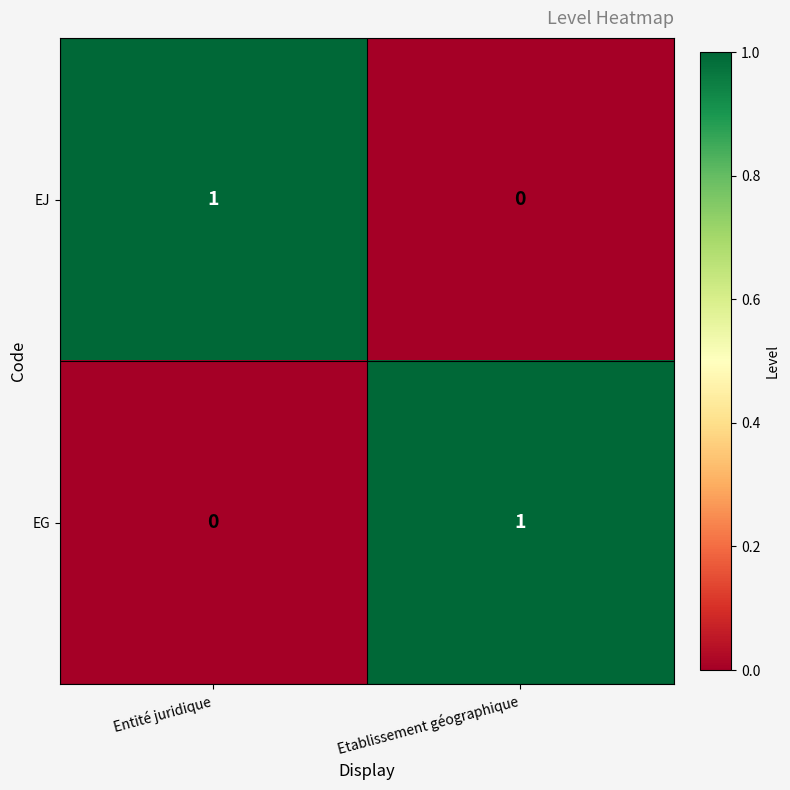

What is the maximum value shown in the chart?

1